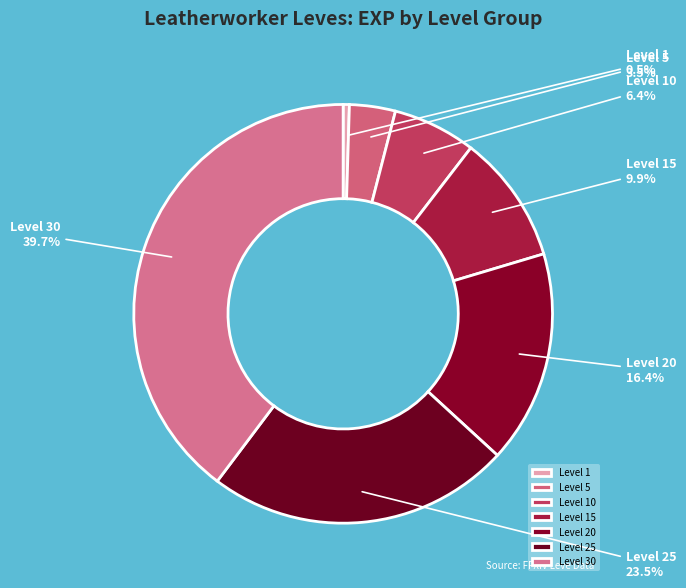

True or false: Level 15 accounts for 1% of the total.

False